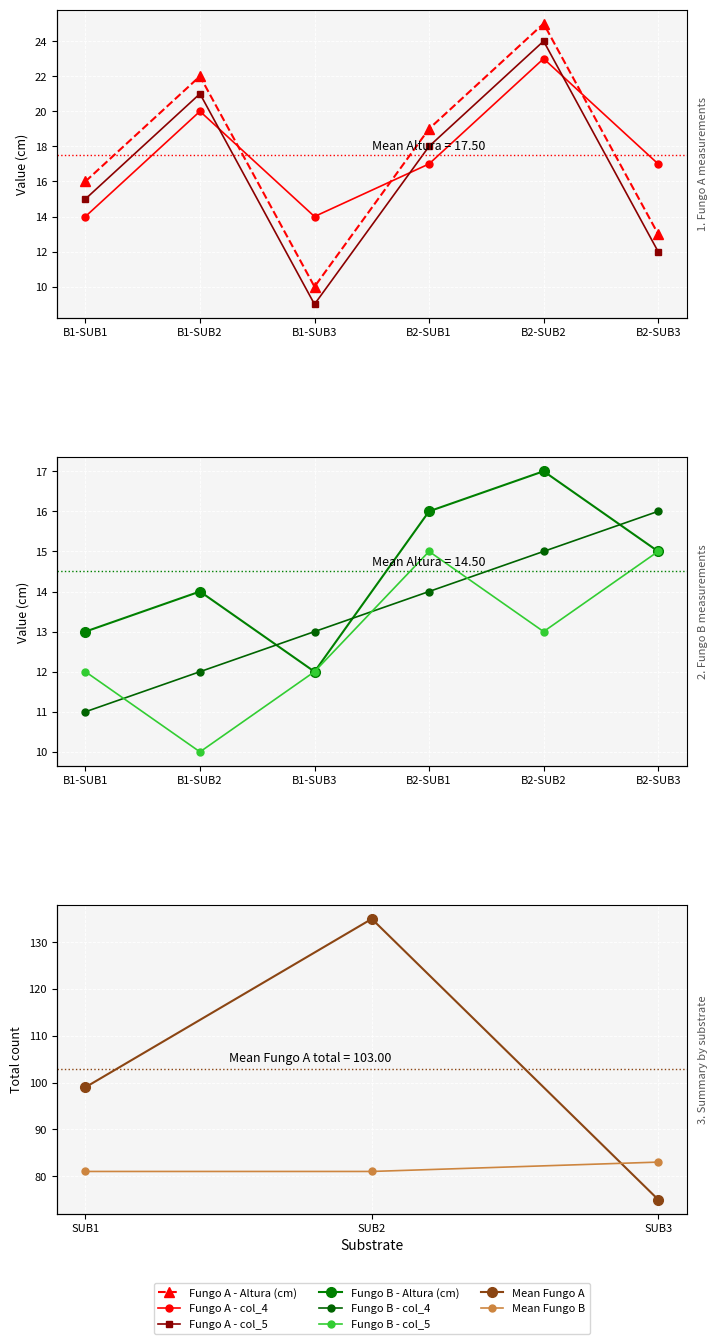

In Fungo A - col_4, how many points are lower than both neighbors (excluding endpoints)?

1